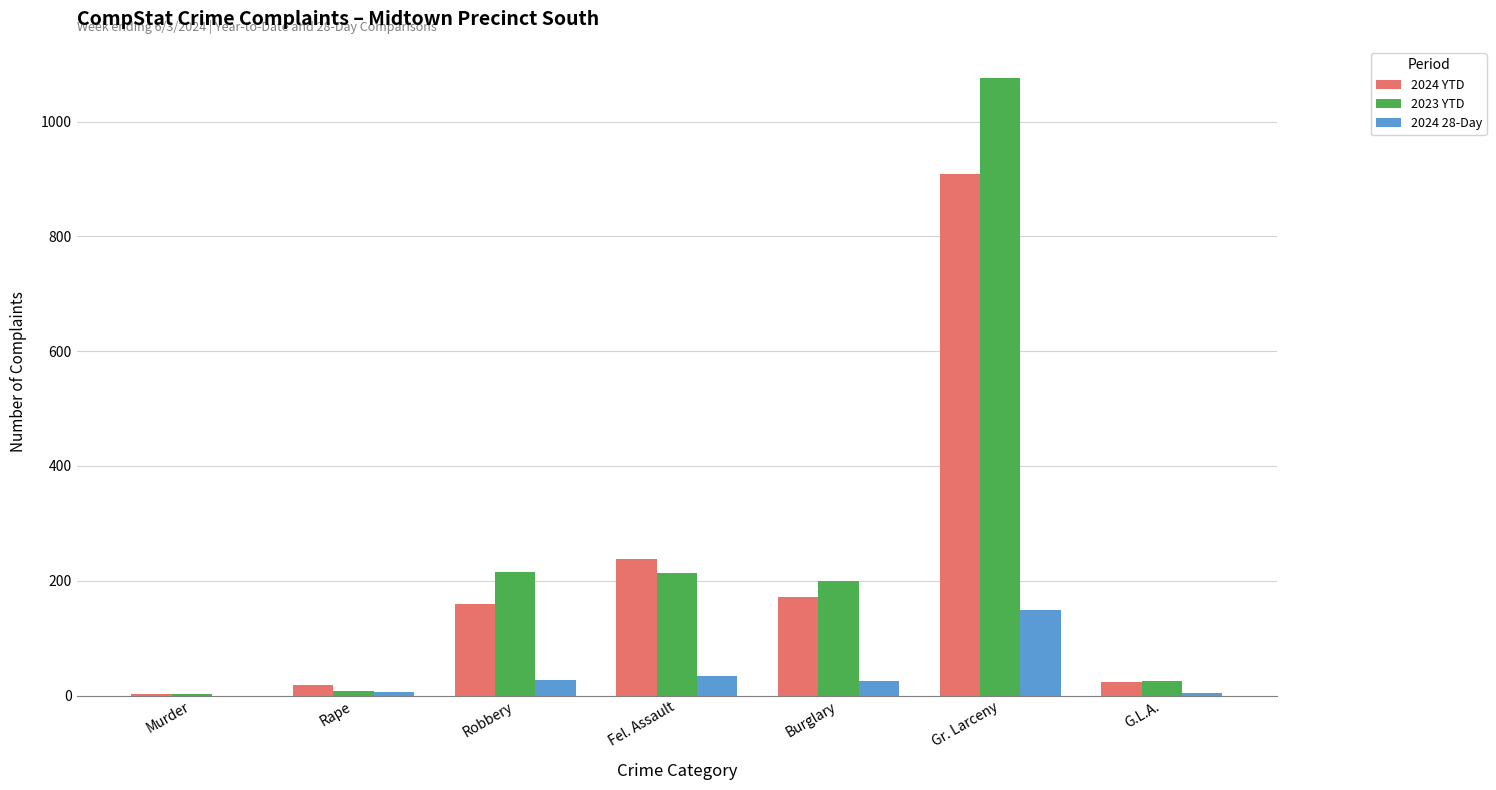

What is the average value of the 2024 YTD series?

217